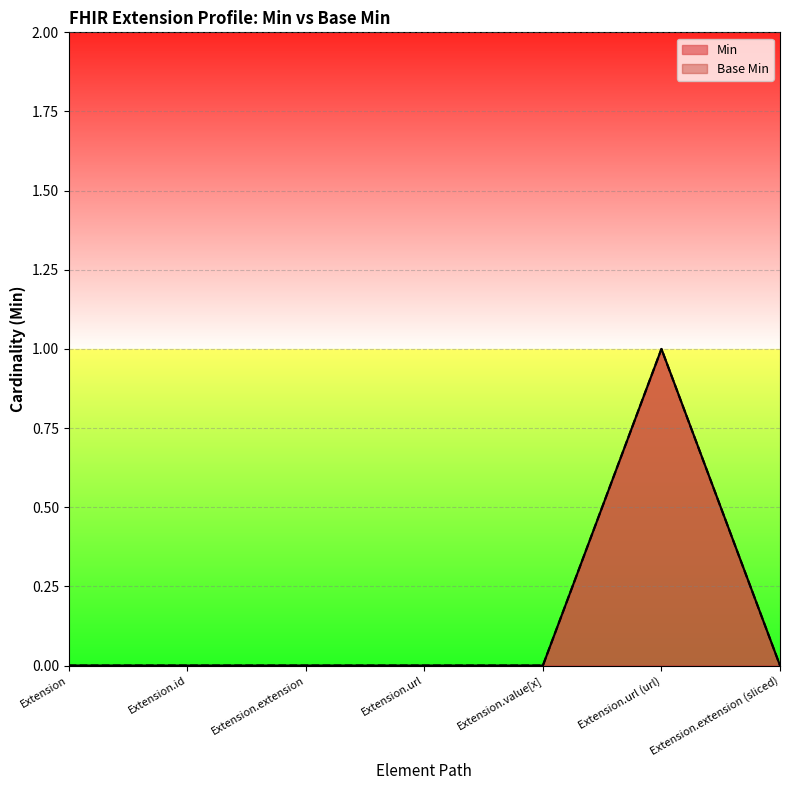

Between Extension.id and Extension.url, which is larger?

Extension.id